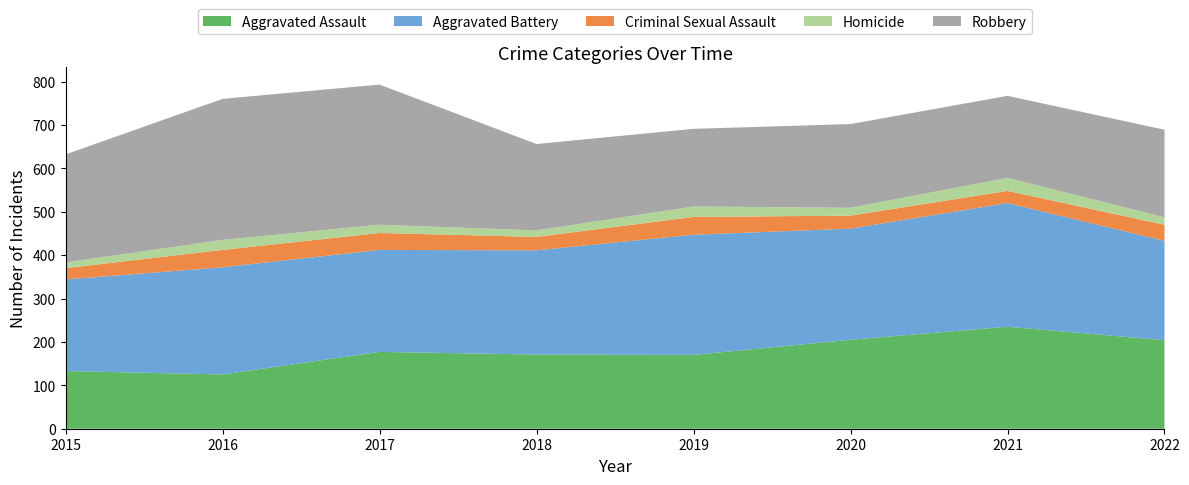

Reading left to right, list all the values displayed in this chart.

Aggravated Assault: 133	125	177	171	170	205	235	204
Aggravated Battery: 211	247	235	240	277	256	285	229
Criminal Sexual Assault: 26	40	39	31	41	30	28	37
Homicide: 13	23	19	15	24	18	30	17
Robbery: 249	325	323	199	179	193	189	202